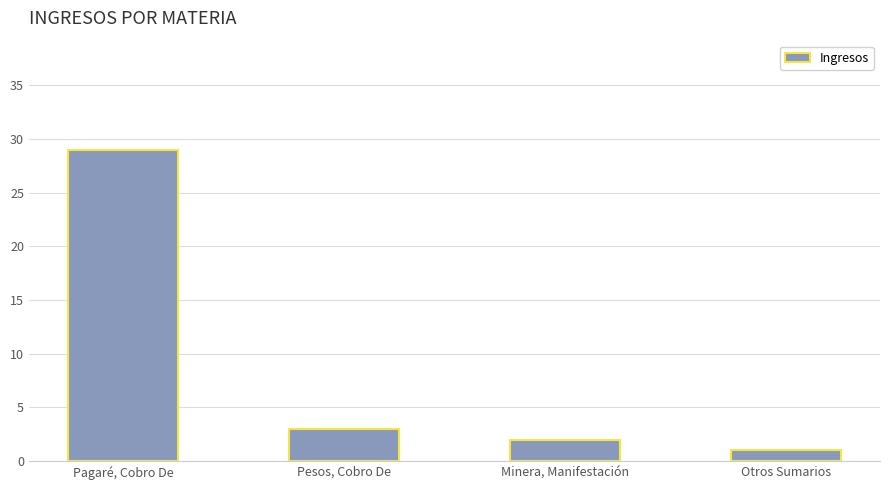

Reading right to left, extract all data points from this chart.

1	2	3	29